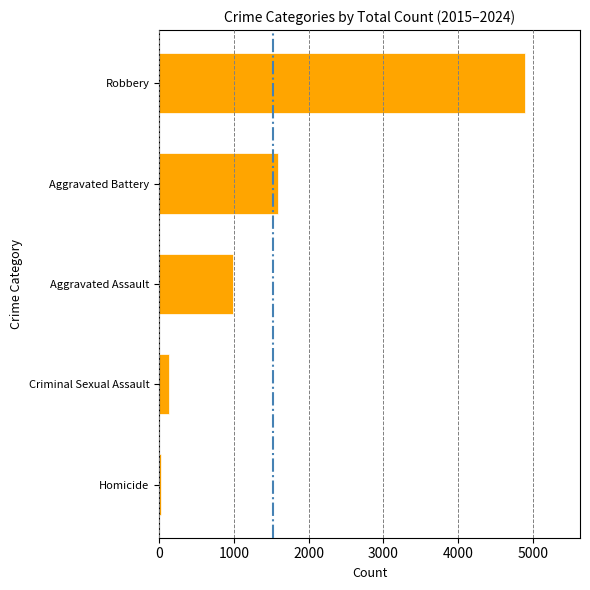

How many data points are less than 990?

2